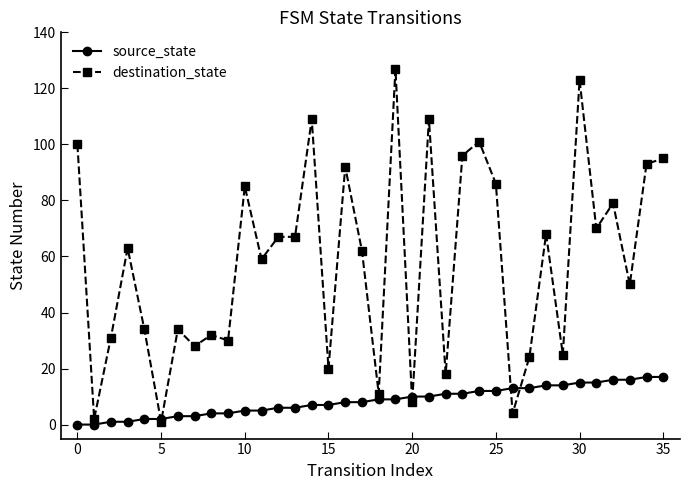

What is the sum of all destination_state values?

2103